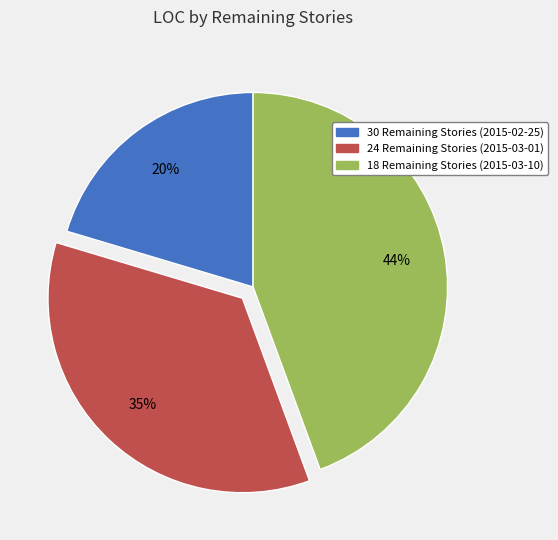

To the nearest percent, what percentage of the pie is 30 Remaining Stories (2015-02-25)?

20%